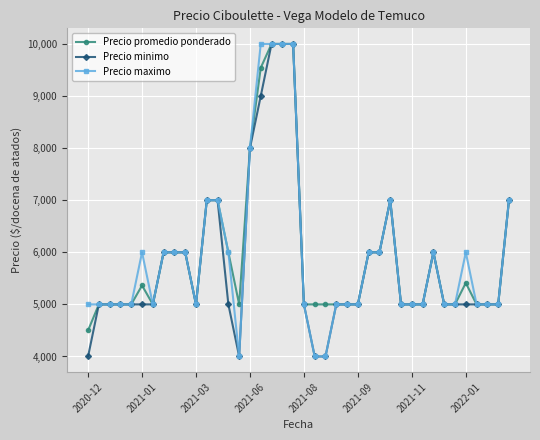

True or false: Precio minimo has more than 0 interior local peaks.

True